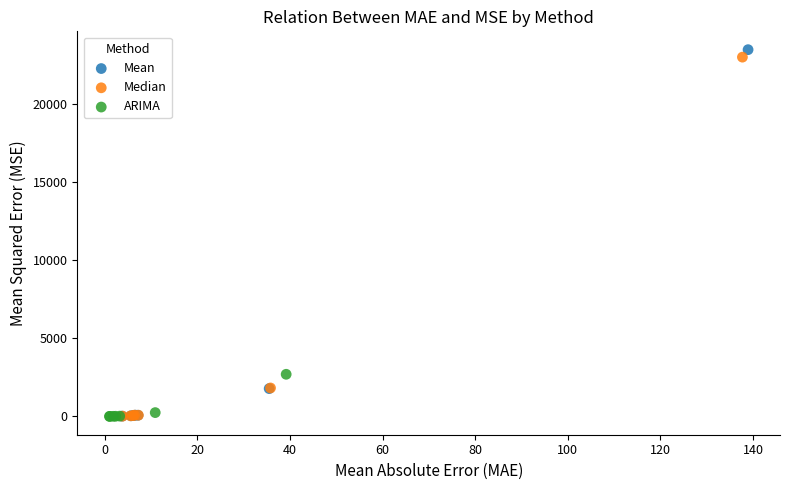

Which series contains the highest Y value?

Mean